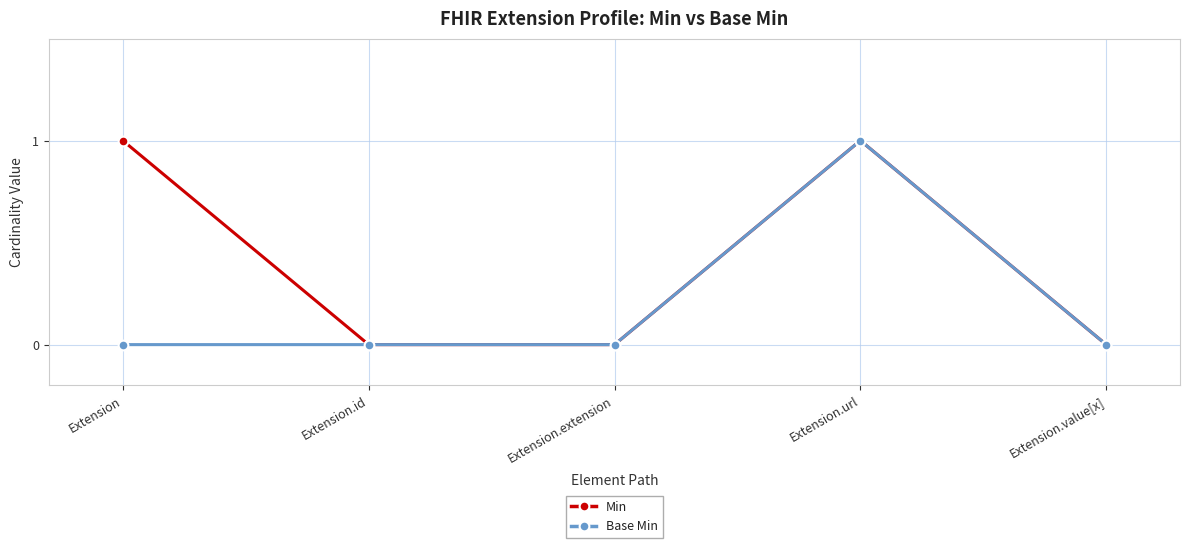

True or false: Base Min has more than 2 interior local peaks.

False